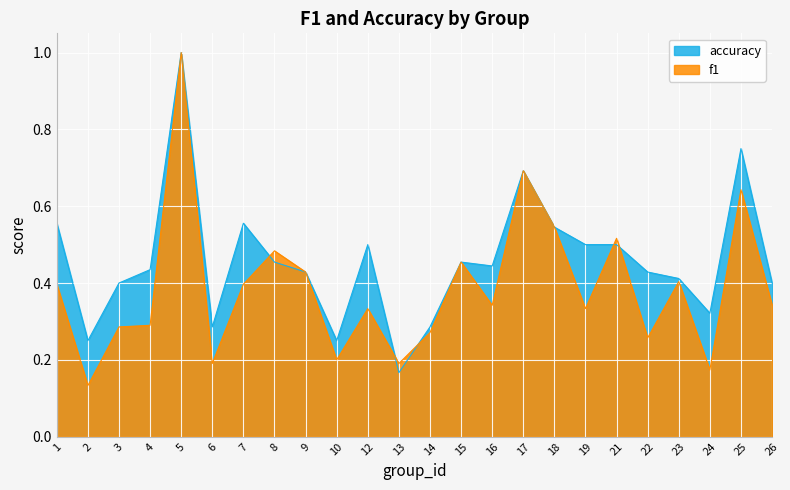

Where do accuracy and f1 first cross each other?

7 and 8